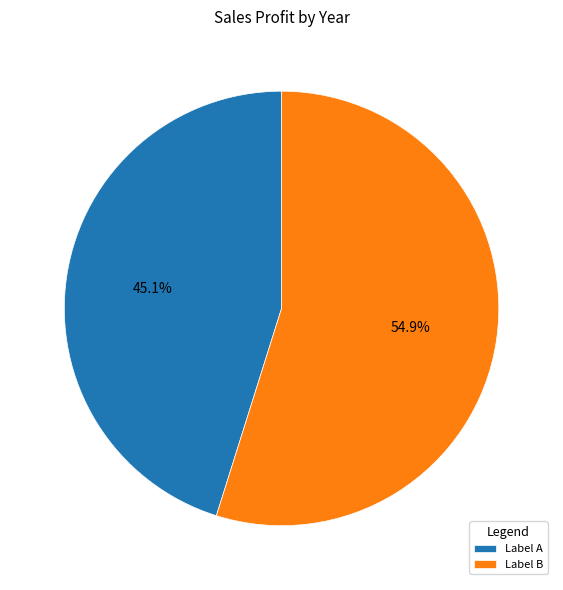

Between Label B and Label A, which is larger?

Label B